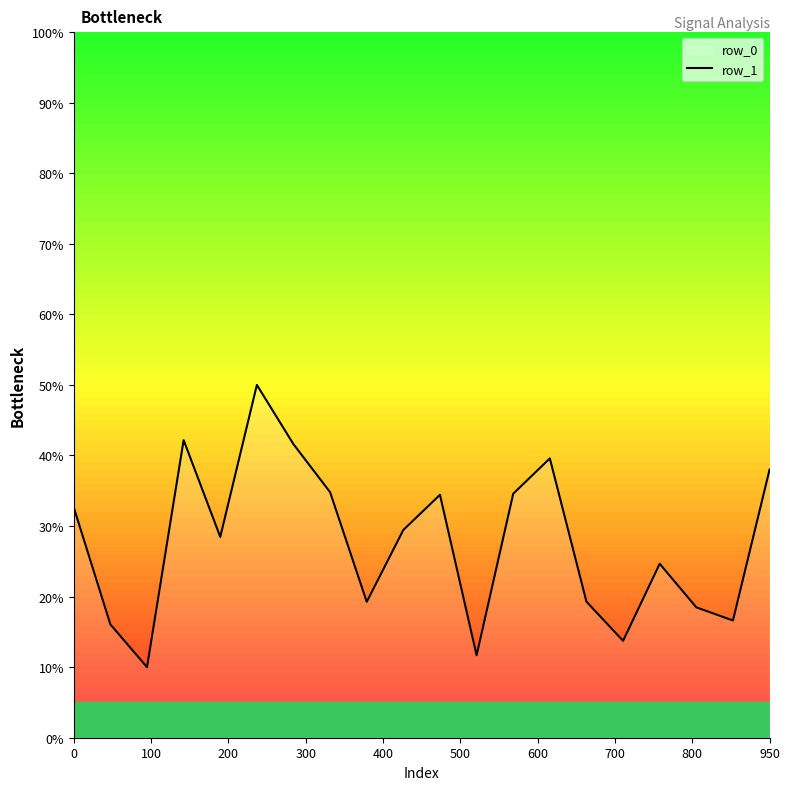

What is the difference between the maximum and minimum values?

40.0